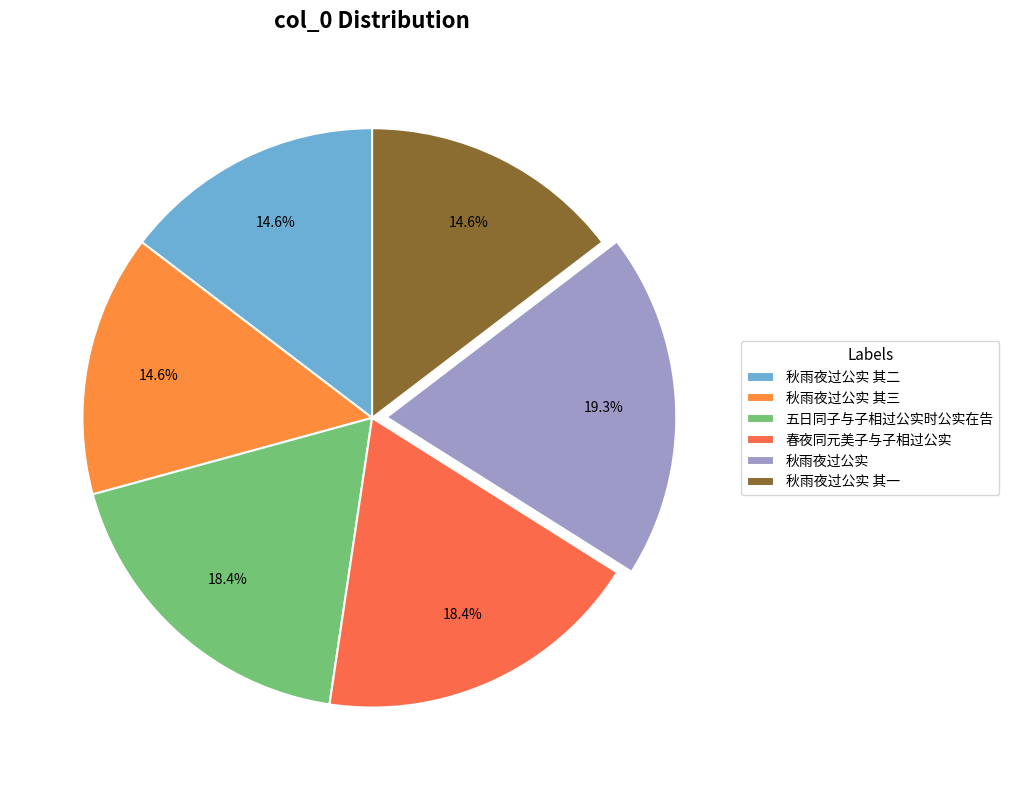

The 春夜同元美子与子相过公实 slice represents 18% of the pie. True or false?

True